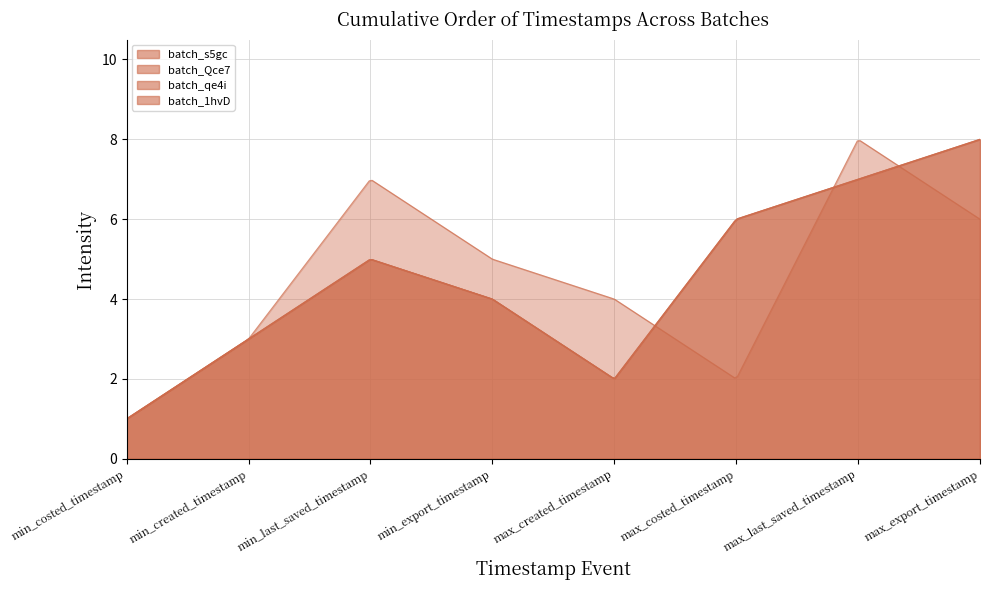

At which category does batch_s5gc reach its first local peak?

min_last_saved_timestamp